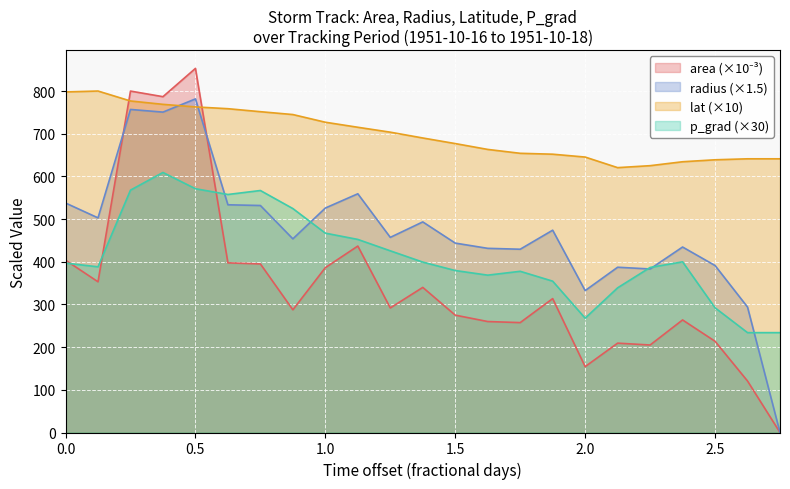

What is the maximum value for radius?

781.7